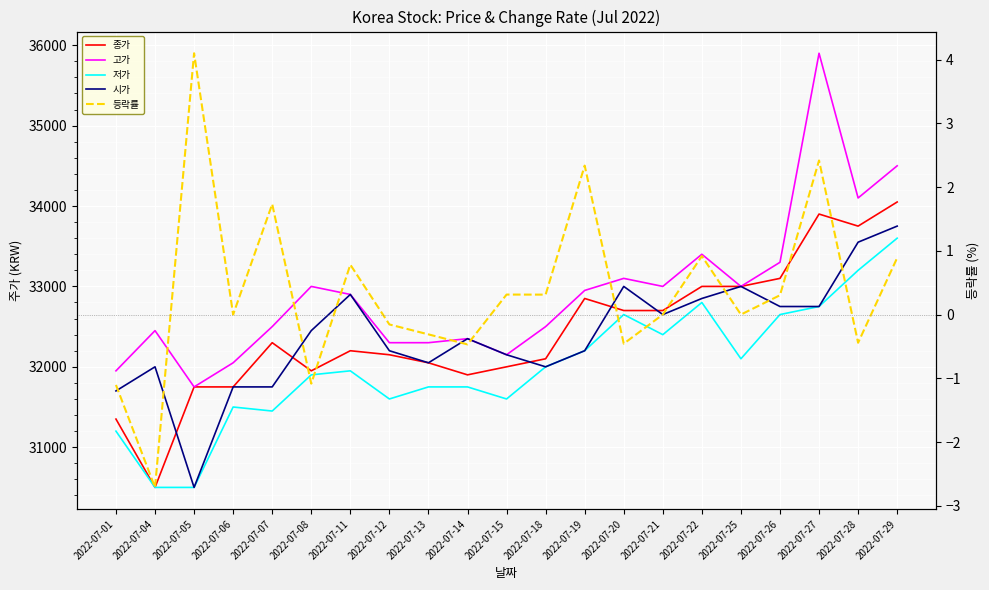

Is it true that 종가 equals 32200.0 at 2022-07-11?

True